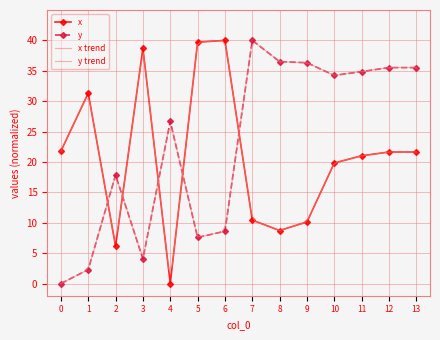

How many values in y are above zero?

13